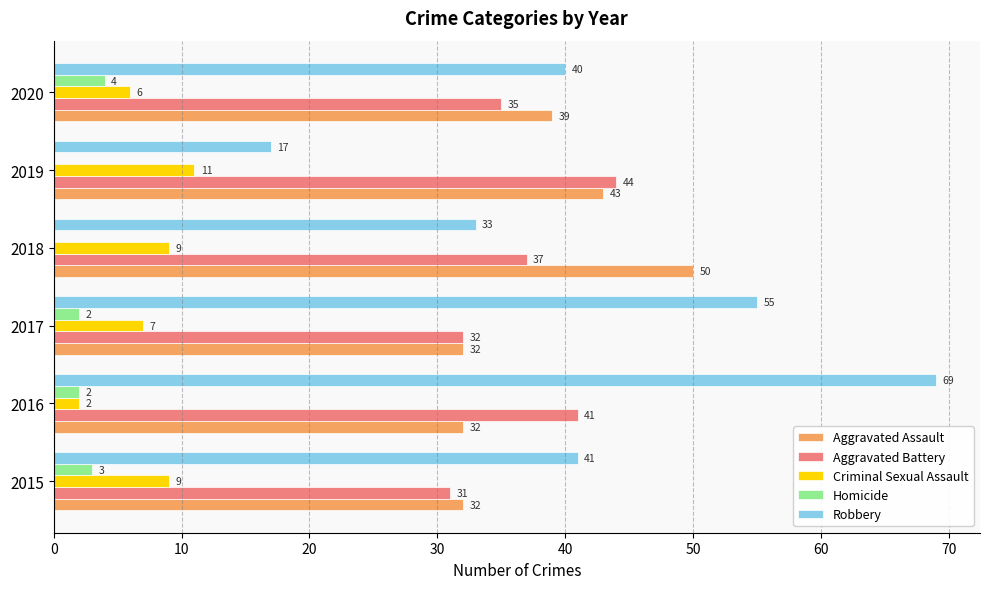

The value of Aggravated Battery at 2015 is 31. True or false?

True